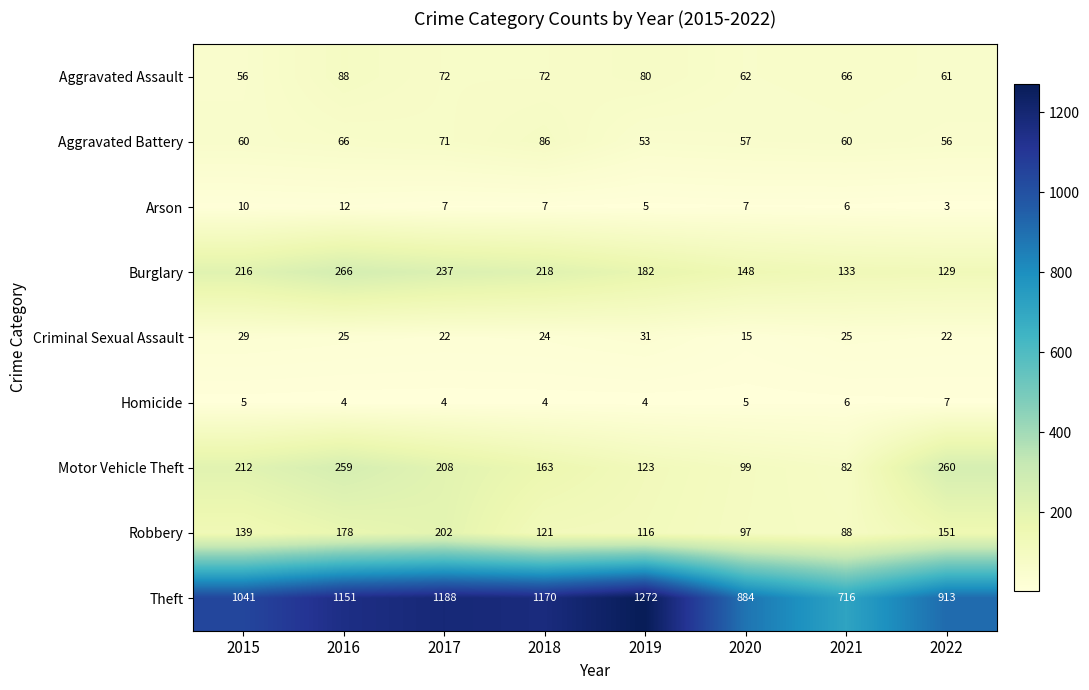

Read the Robbery value at 2021, to the nearest 5.

90